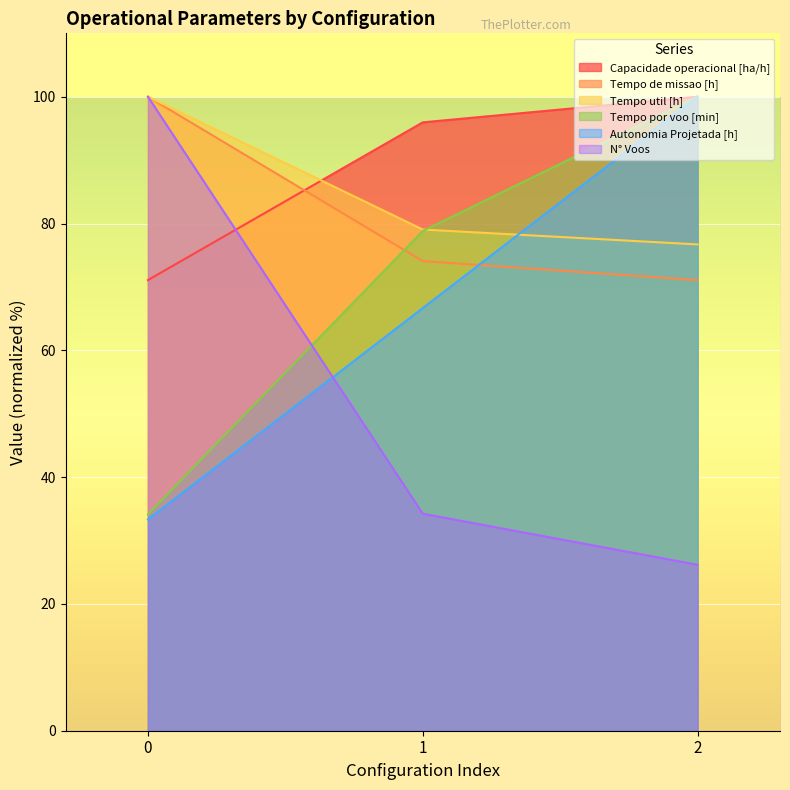

Reading left to right, what are all the values shown in this chart?

Capacidade operacional [ha/h]: 0=71.1	1=96.0	2=100.0
Tempo de missao [h]: 0=100.0	1=74.1	2=71.1
Tempo util [h]: 0=100.0	1=79.1	2=76.7
Tempo por voo [min]: 0=34.1	1=78.8	2=100.0
Autonomia Projetada [h]: 0=33.3	1=66.7	2=100.0
N° Voos: 0=100.0	1=34.2	2=26.2